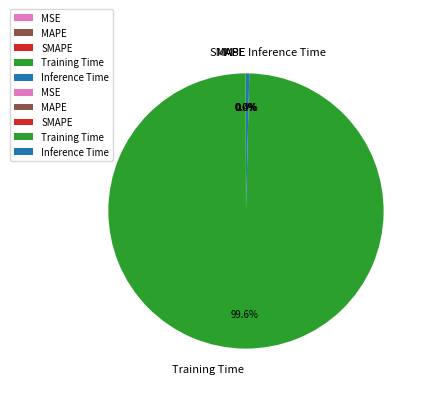

Does Inference Time represent more than half of the total?

No